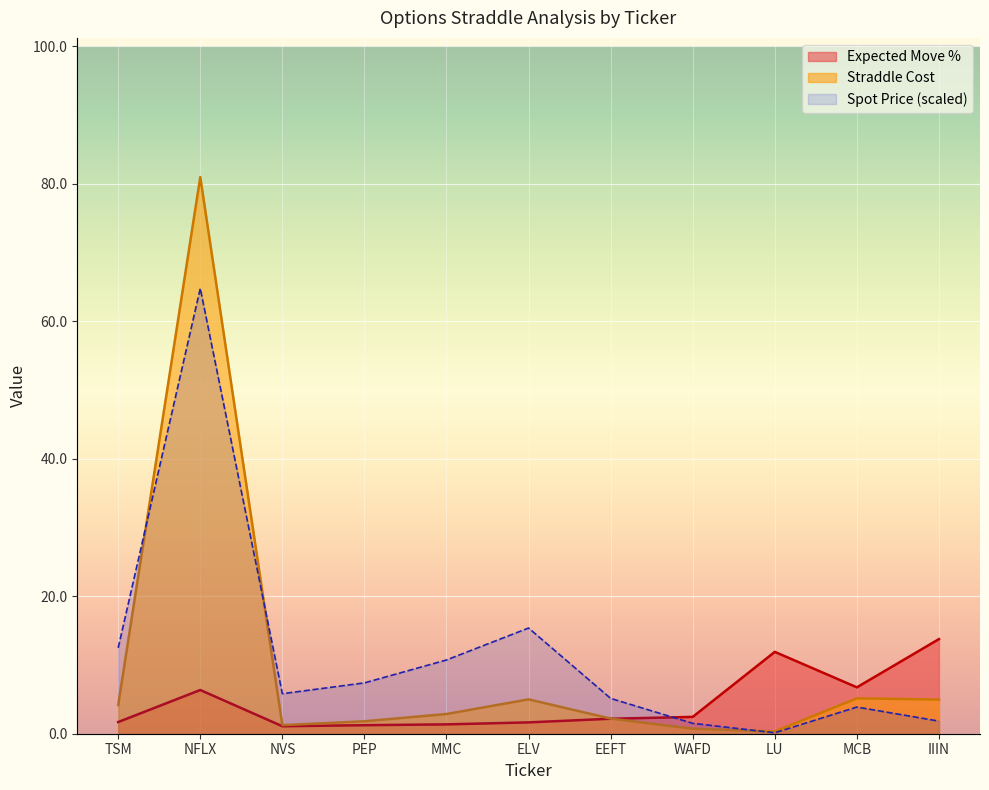

What is the difference between the Spot Price values at NFLX and TSM?

8.9